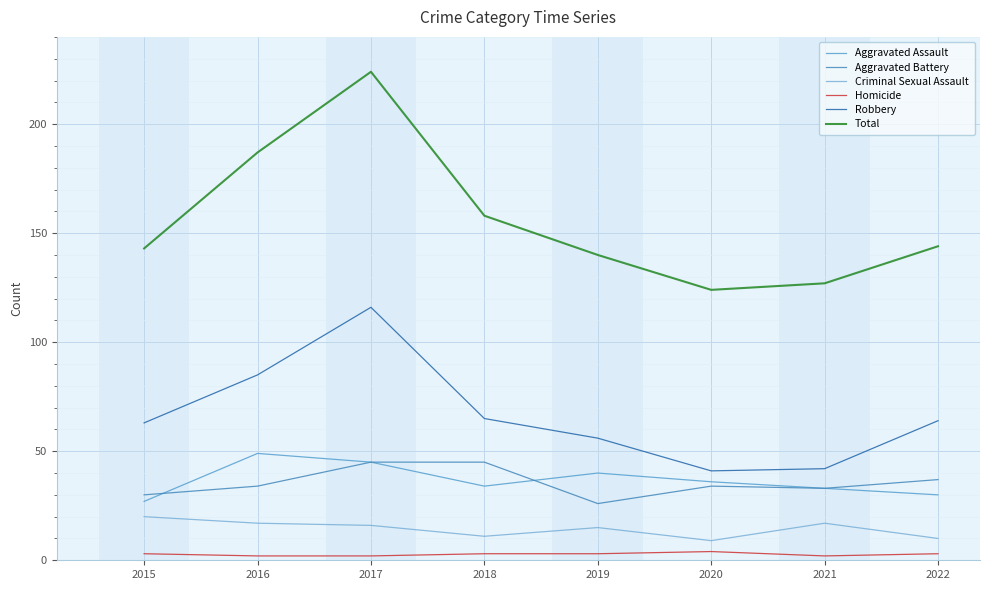

At which category is the sum across all series the highest?

2017